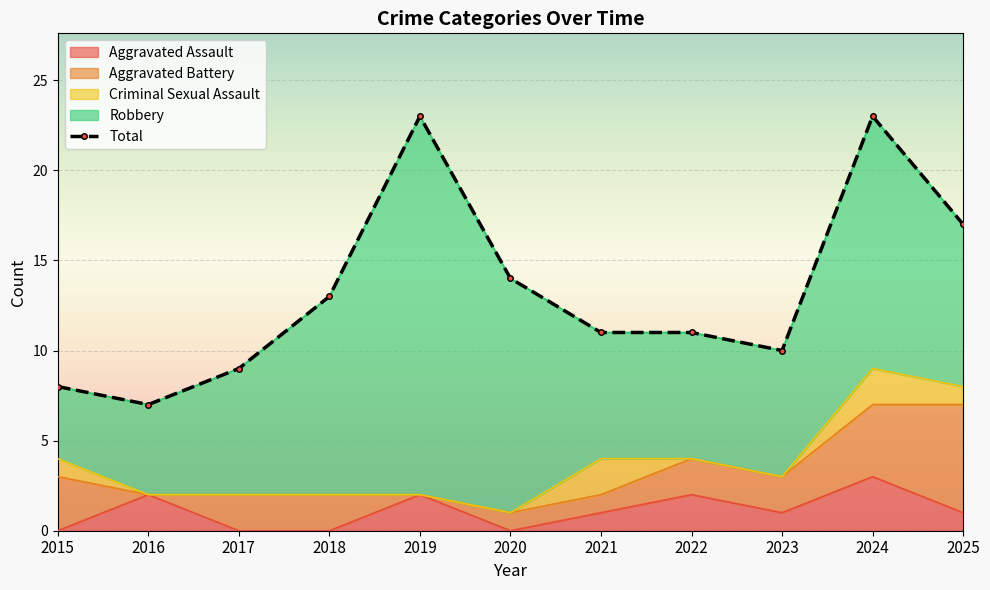

The value at 2020 is 14. True or false?

True